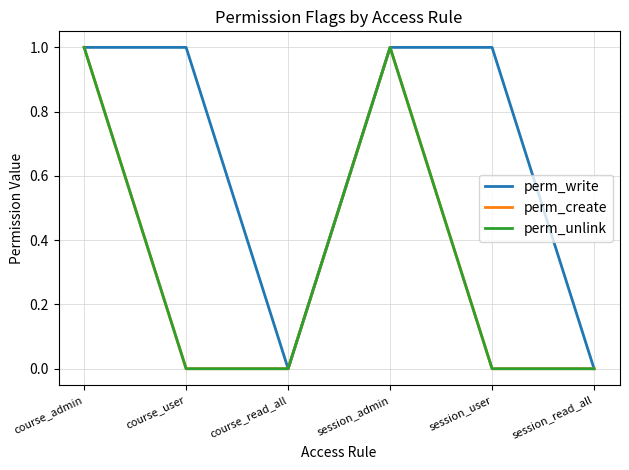

Does the chart display data point markers on the line(s)?

No